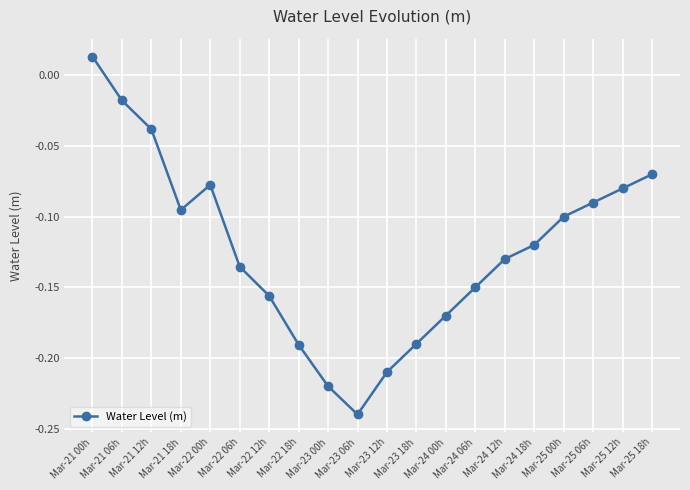

What is the sum of all values?

-2.5